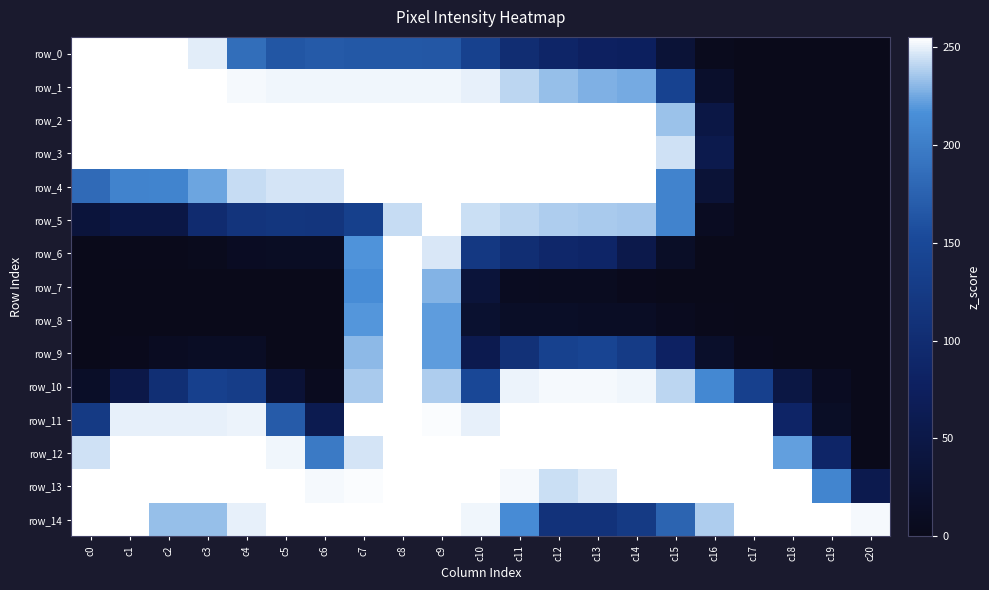

Which category has the highest value in the row_7 series?

c8